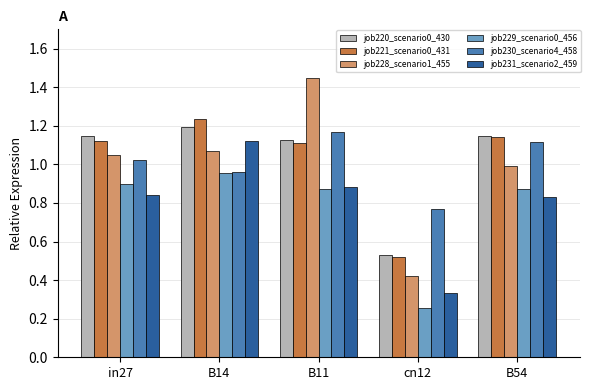

Where does the job230_scenario4_458 series first go above 1?

in27